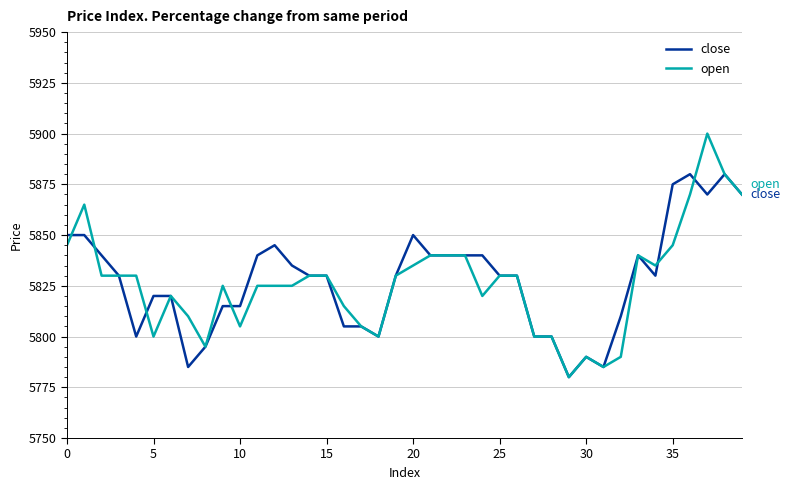

List the series in order of their peak value, lowest first.

close, open